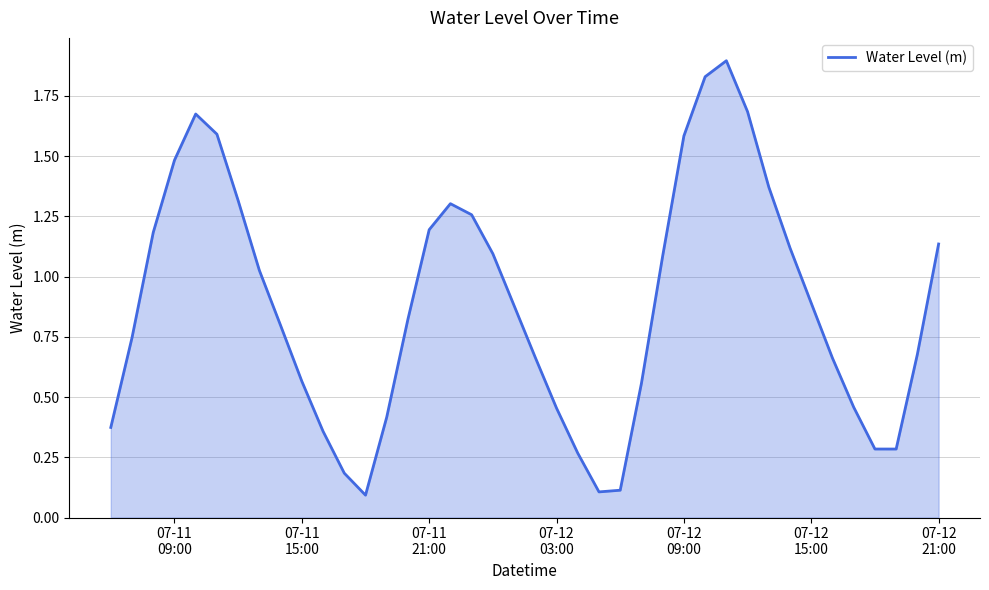

What is the greatest value displayed?

1.9